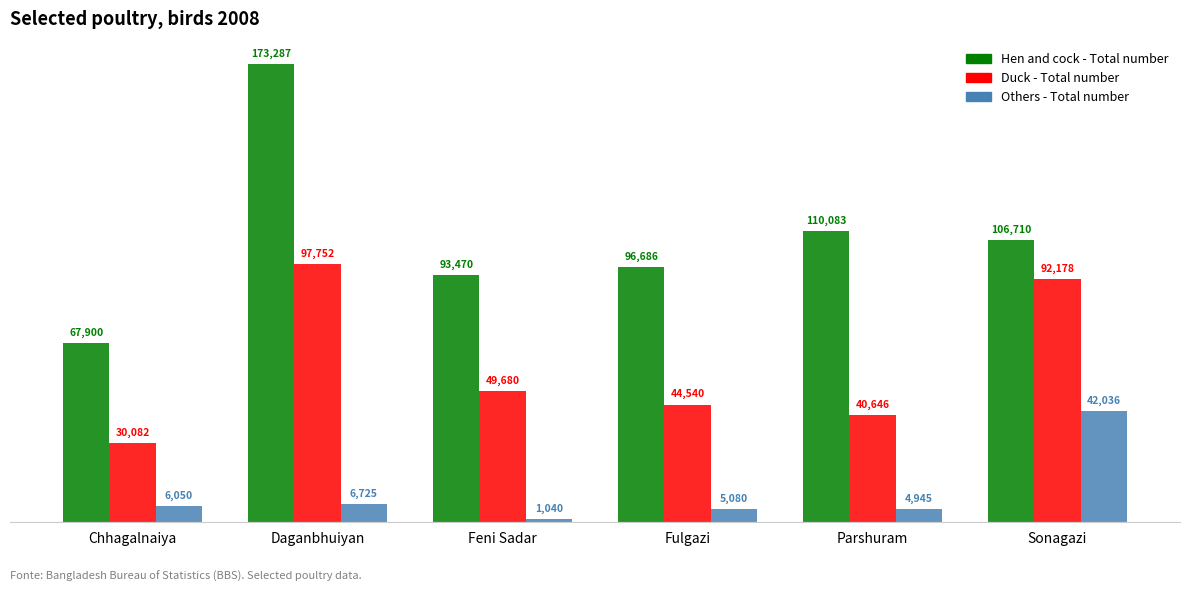

How many series are shown in this chart?

3